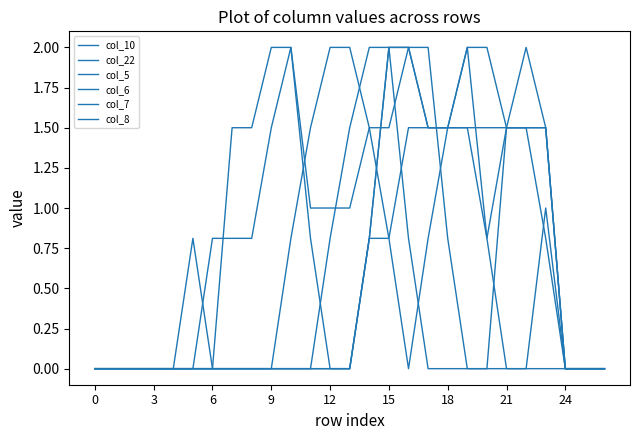

Which series has the widest spread of values?

col_10